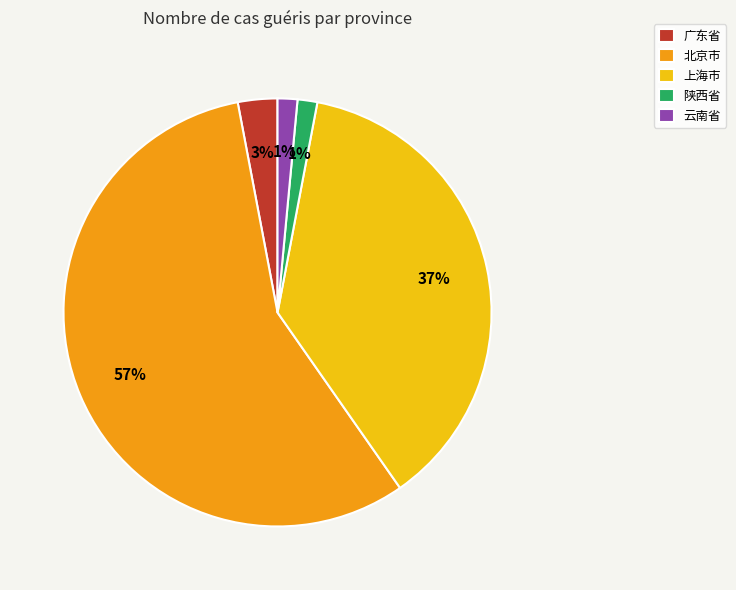

What is the majority slice?

北京市